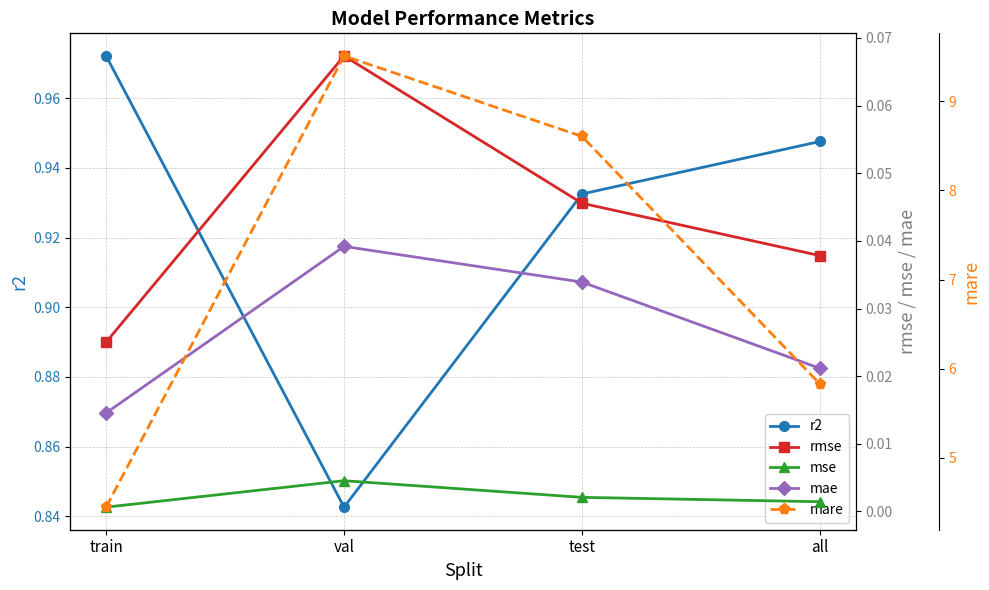

At which category is the sum across all series the highest?

val